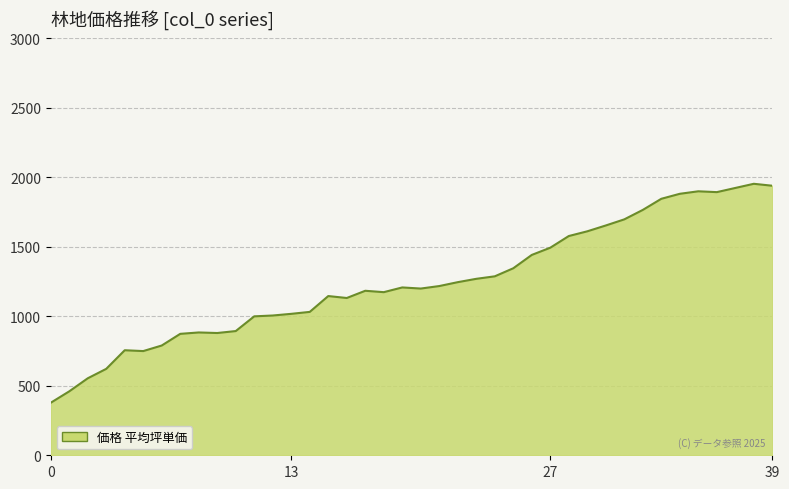

What is the greatest value displayed?

1954